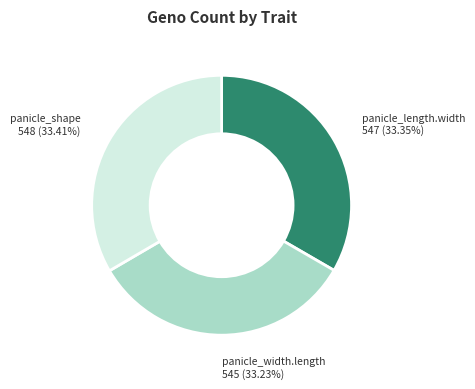

To the nearest percent, what percentage of the pie is panicle_length.width?

33%